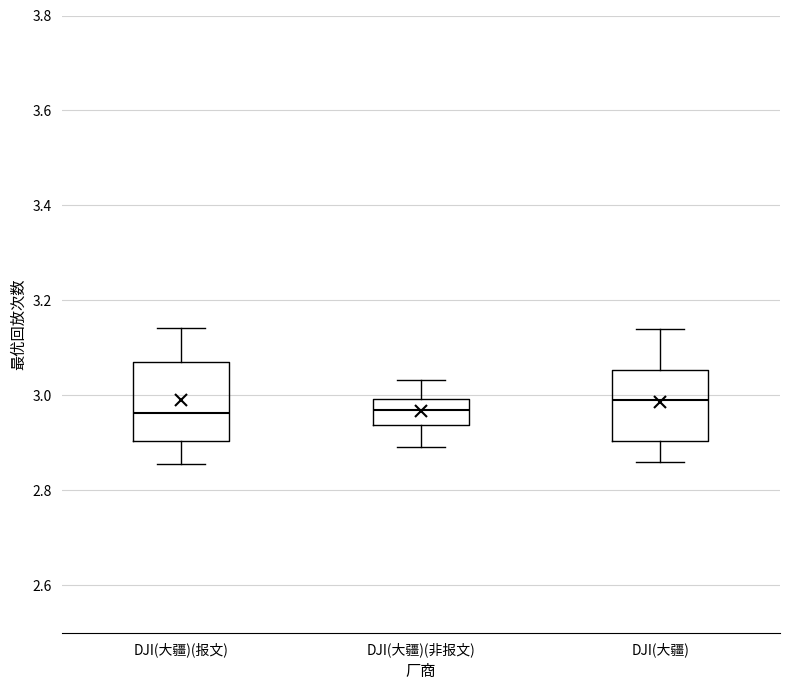

Reading left to right, transcribe this box plot: for each box, give where its median line is, the range the box spans, and where its two whiskers end, as read against the y-axis. The values are not printed on the chart, so give them approximately, as read against the axis.

DJI(大疆)(报文): median 2.96, box 2.90 to 3.06, whiskers 2.86 to 3.14
DJI(大疆)(非报文): median 2.96, box 2.94 to 3.00, whiskers 2.90 to 3.04
DJI(大疆): median 3.00, box 2.90 to 3.06, whiskers 2.86 to 3.14